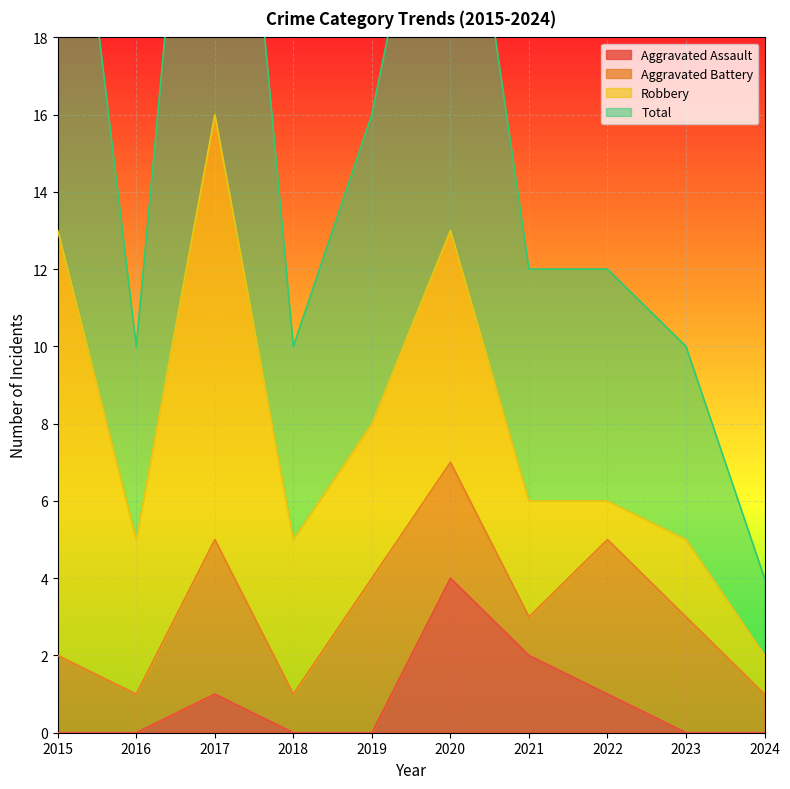

At which category is the sum across all series the highest?

2017